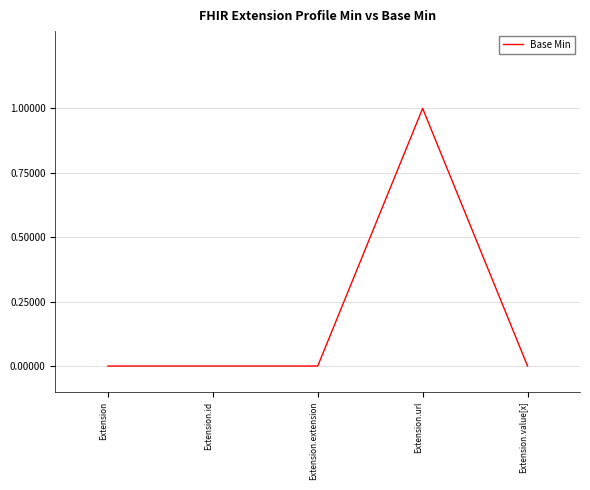

What is the difference between the maximum and minimum values?

1